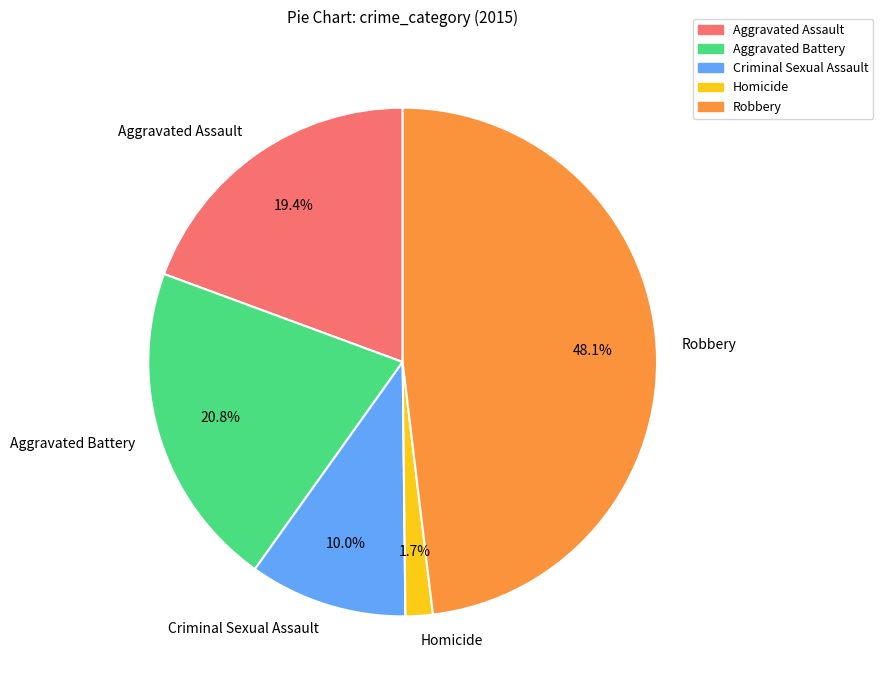

What percentage is the Homicide slice, to the nearest percent?

2%